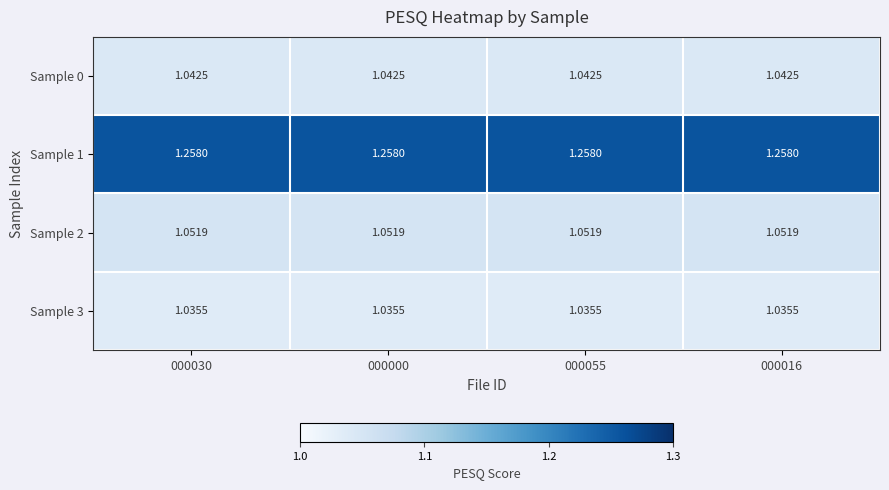

Is the value of Sample 1 at 000030 greater than the value of Sample 0 at 000000?

Yes